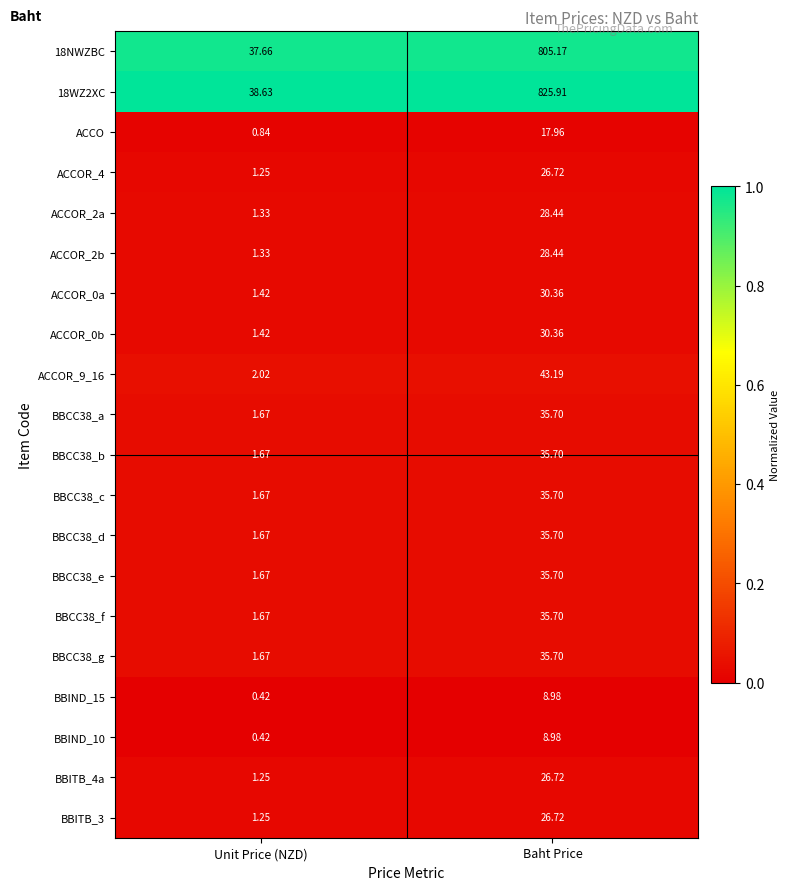

Which series has the largest range (max minus min)?

18WZ2XC